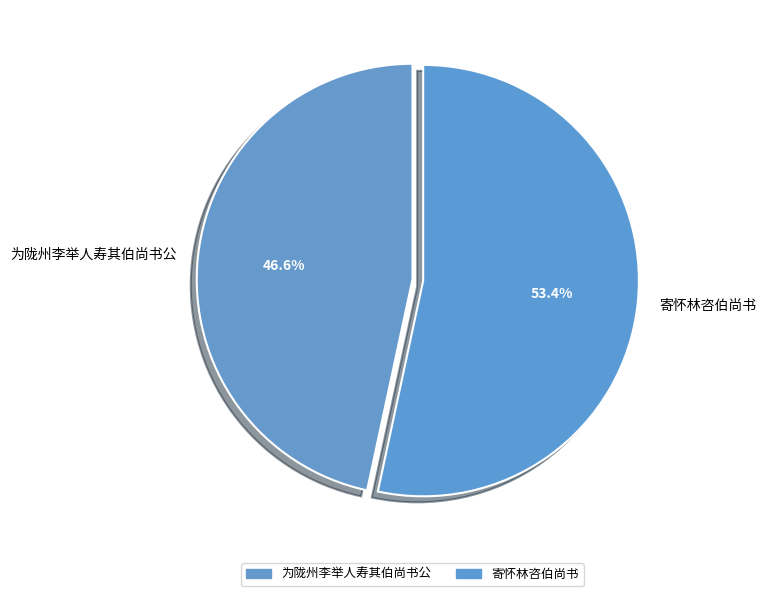

The 寄怀林咨伯尚书 slice represents 53% of the pie. True or false?

True